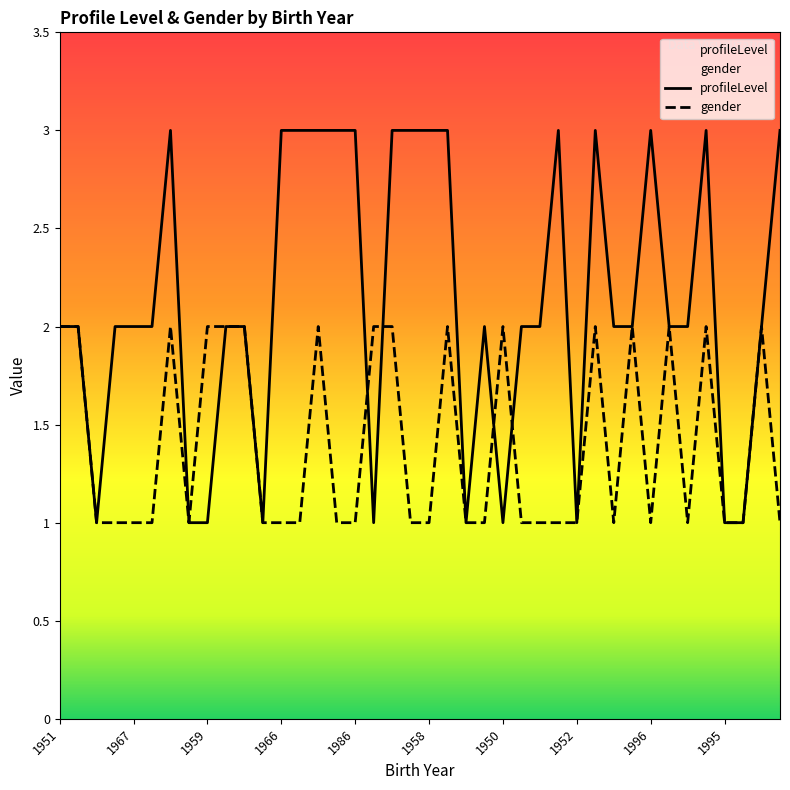

What is the total value across all series at 1956?

3